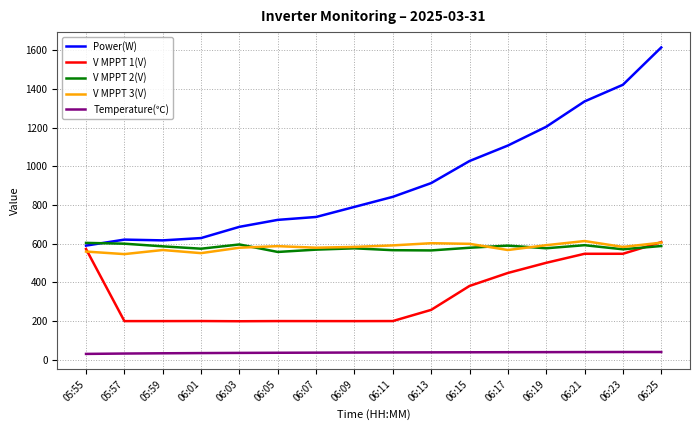

True or false: V MPPT 3(V) and Power(W) cross at least once.

False